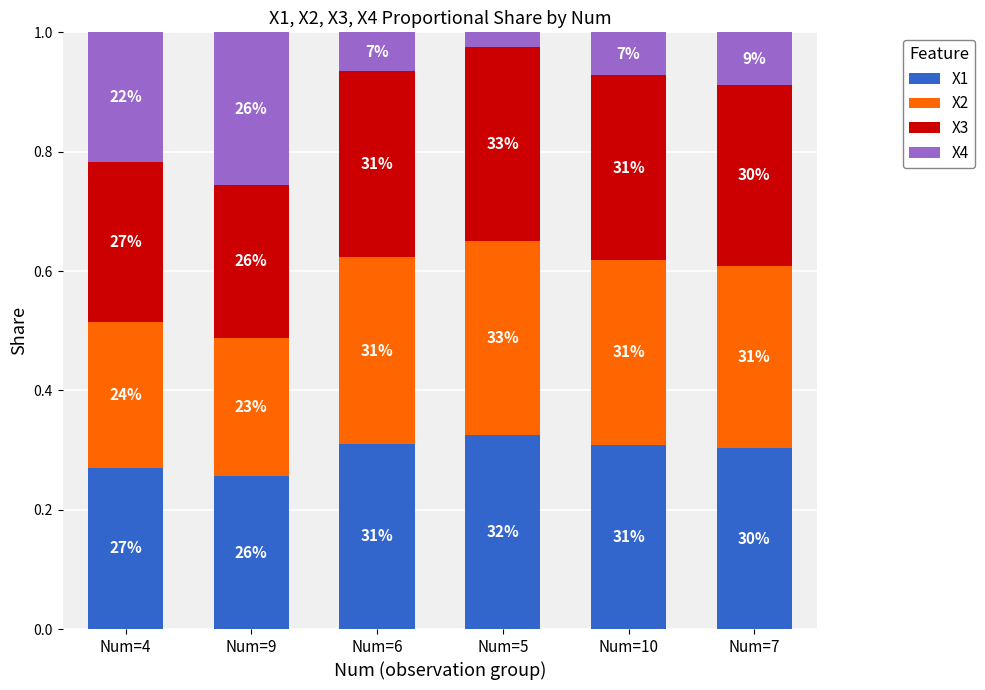

Read the X4 value at Num=4.

0.2